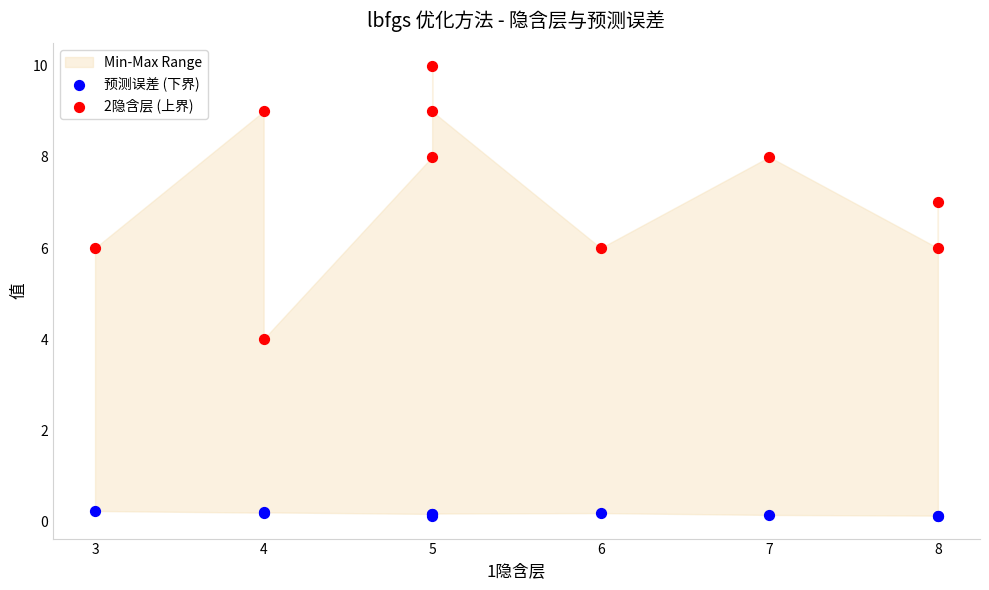

What is the X range (max minus min) for the scatter plot?

5.0